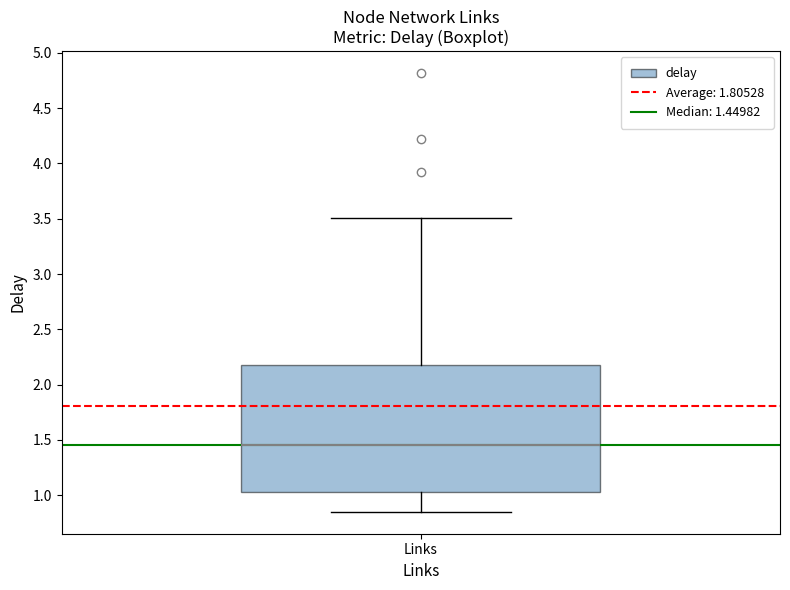

Where does the median line of the box for Links sit on the y-axis? The values are not printed on the chart, so give them approximately, as read against the axis.

1.45